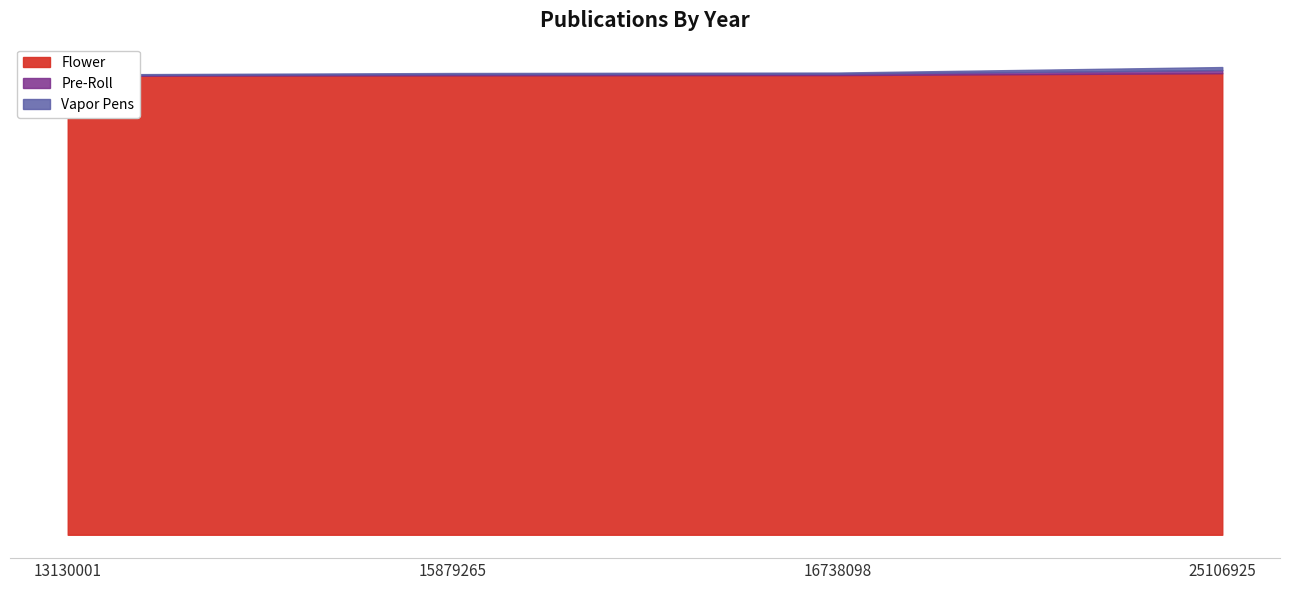

What is the difference between the maximum and second lowest values in the Pre-Roll series?

9